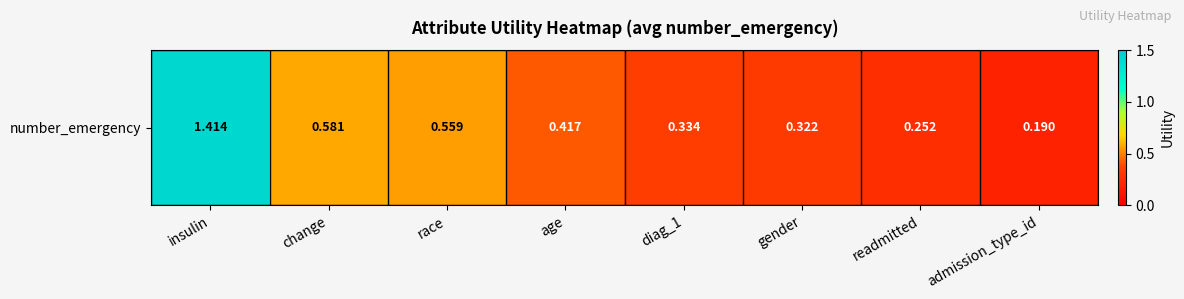

Which label corresponds to the smallest value in the chart?

admission_type_id